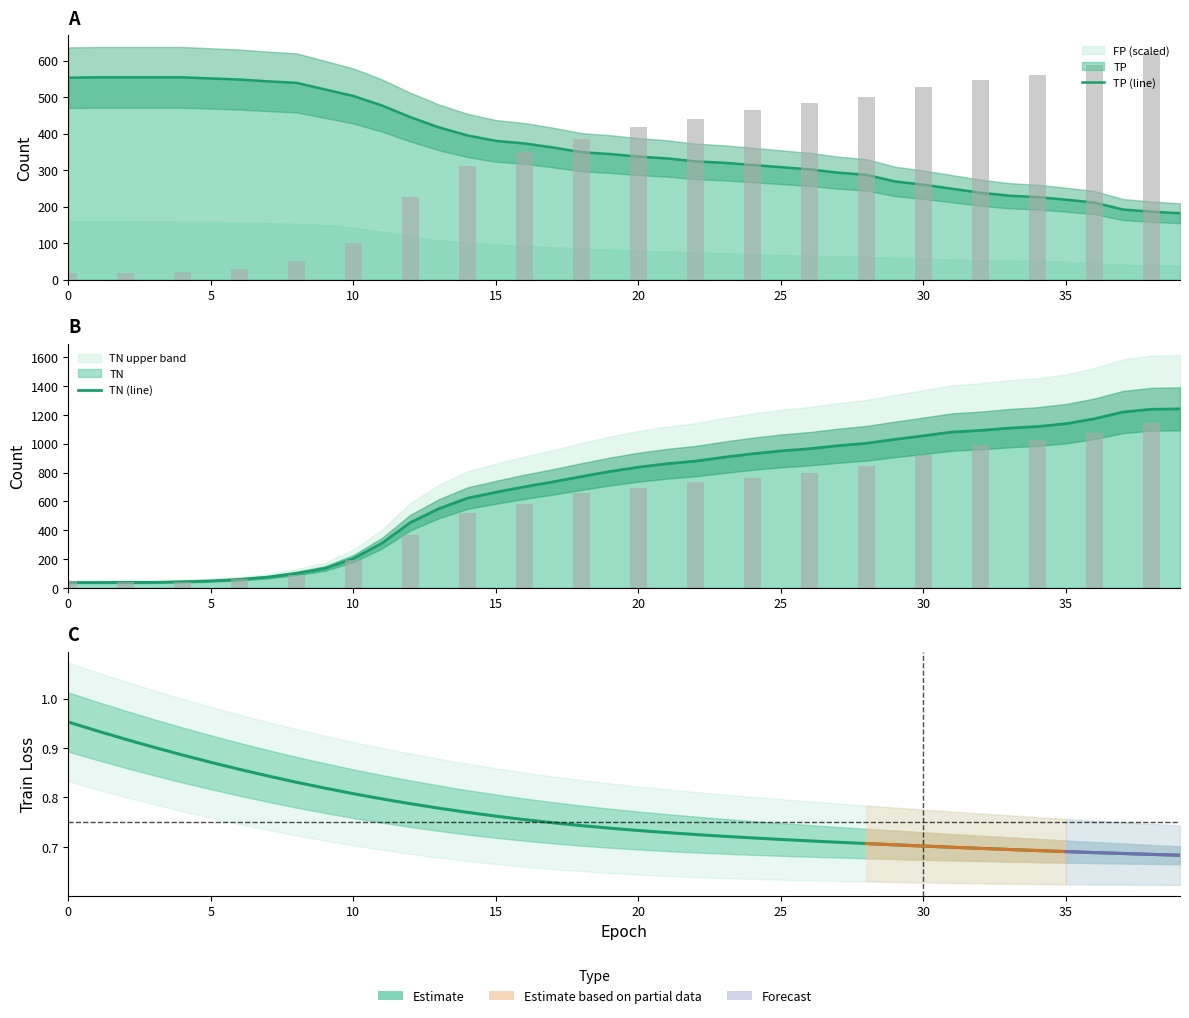

What is the total value across all series at 25?

599.9